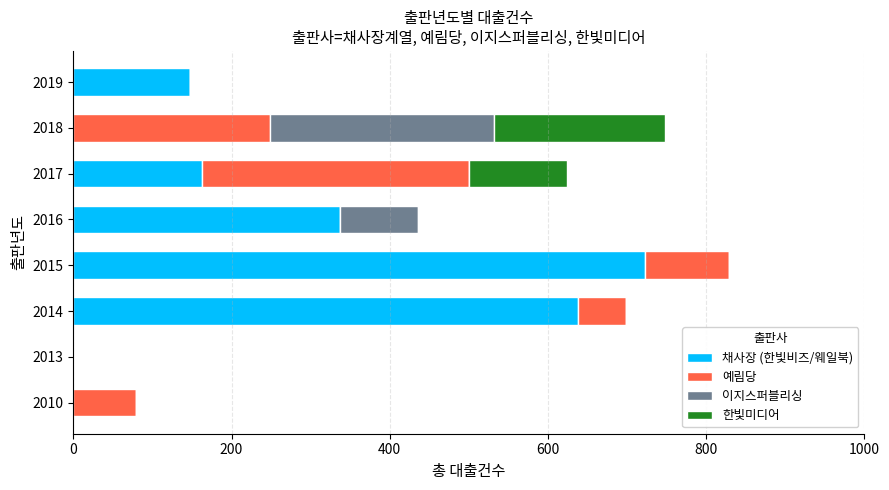

True or false: 채사장 (한빛비즈/웨일북) has a value of 92 at 2017.

False